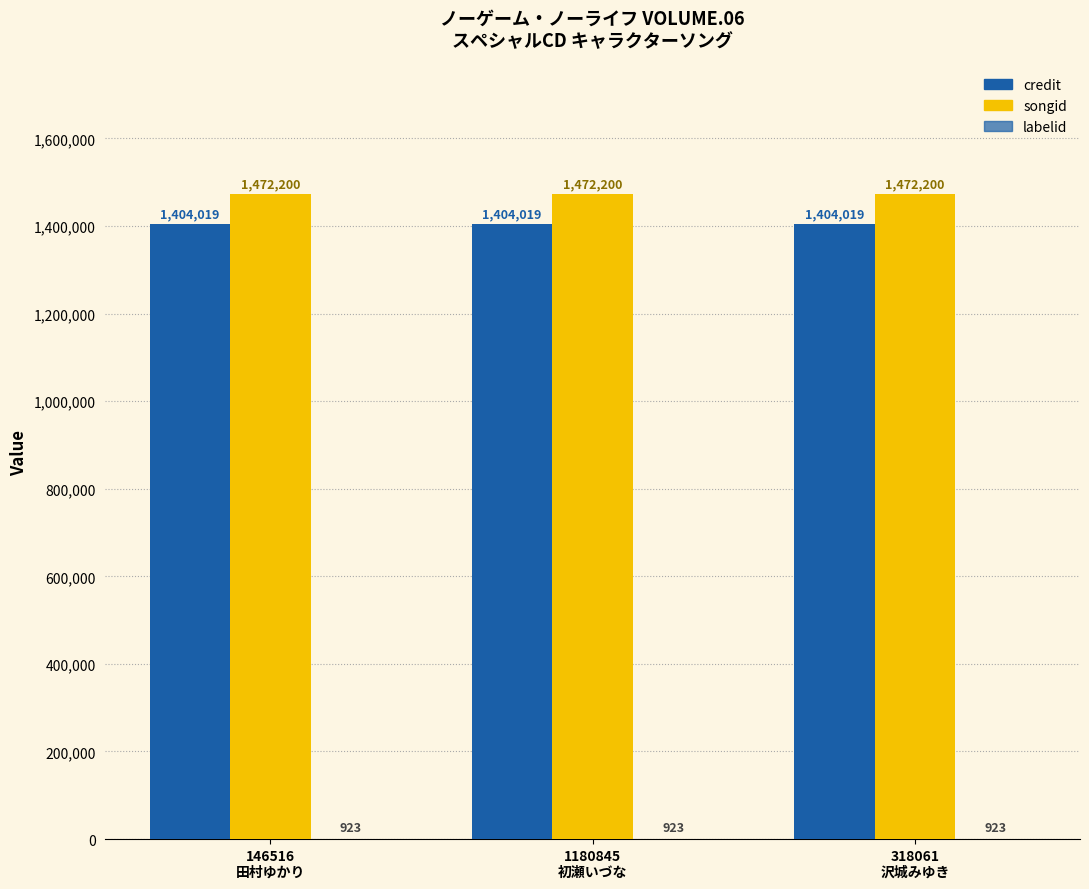

What is the value of the labelid bar at the 1st from the left?

923